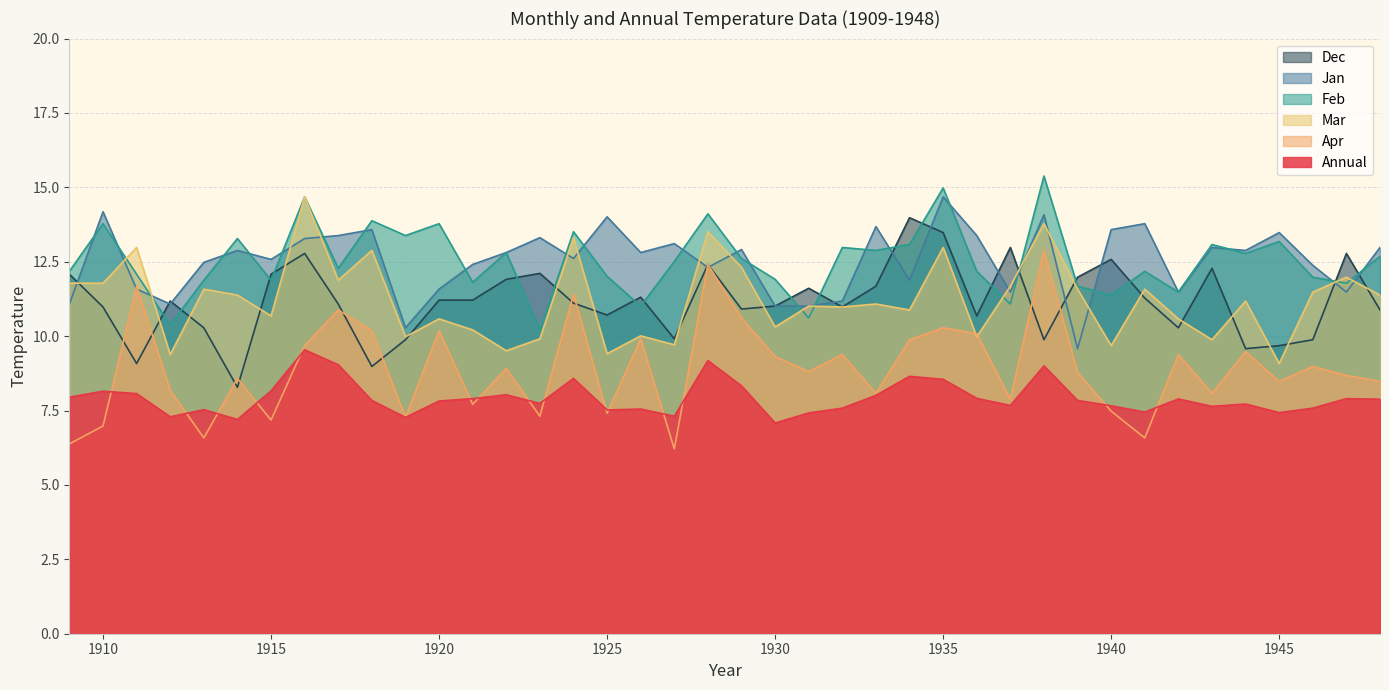

Which series has the largest total across all categories?

Feb